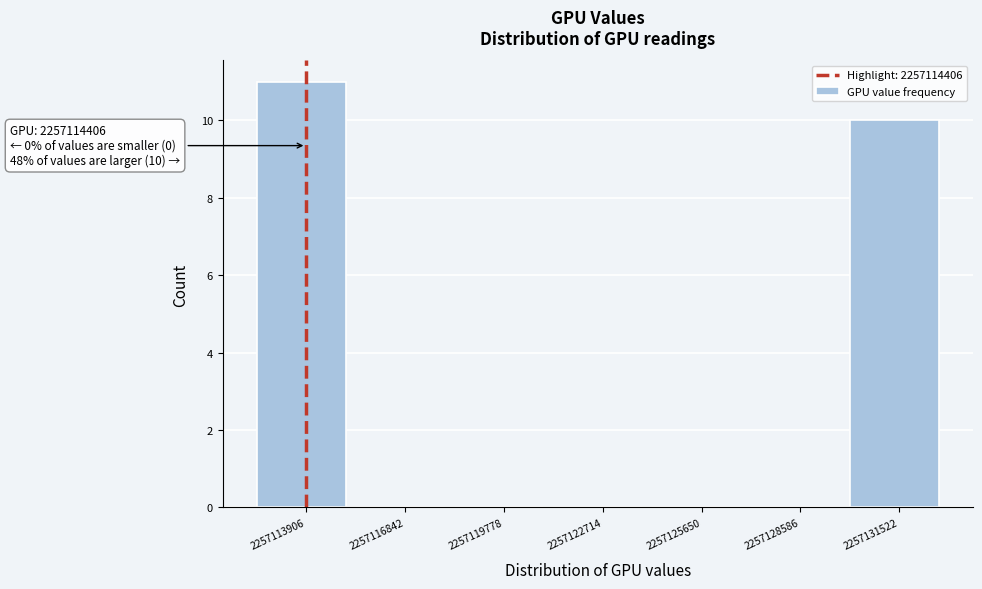

Reading left to right, extract all data points from this chart.

2257113906=11	2257116842=0	2257119778=0	2257122714=0	2257125650=0	2257128586=0	2257131522=10